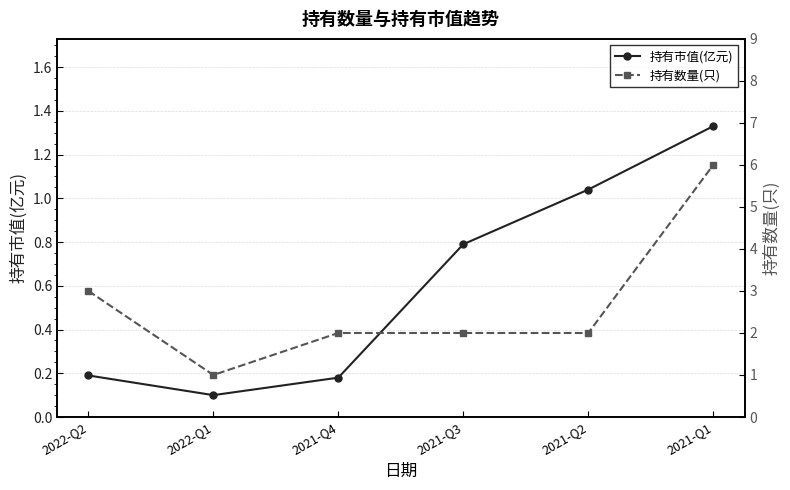

Which category has the lowest value in the 持有市值(亿元) series?

2022-Q1